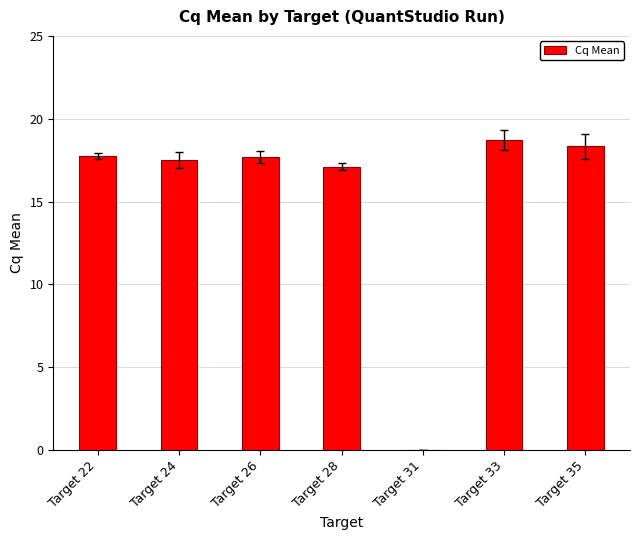

What is the difference between the values at Target 26 and Target 24?

0.2